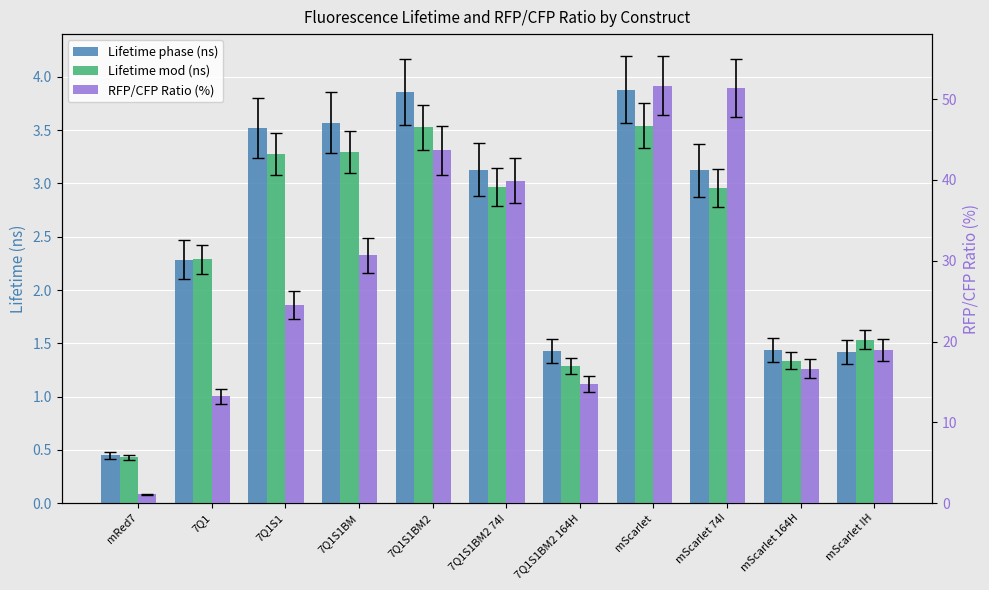

Is the value of Lifetime phase (ns) at mScarlet 74I greater than the value of RFP/CFP Ratio (%) at mScarlet 74I?

No